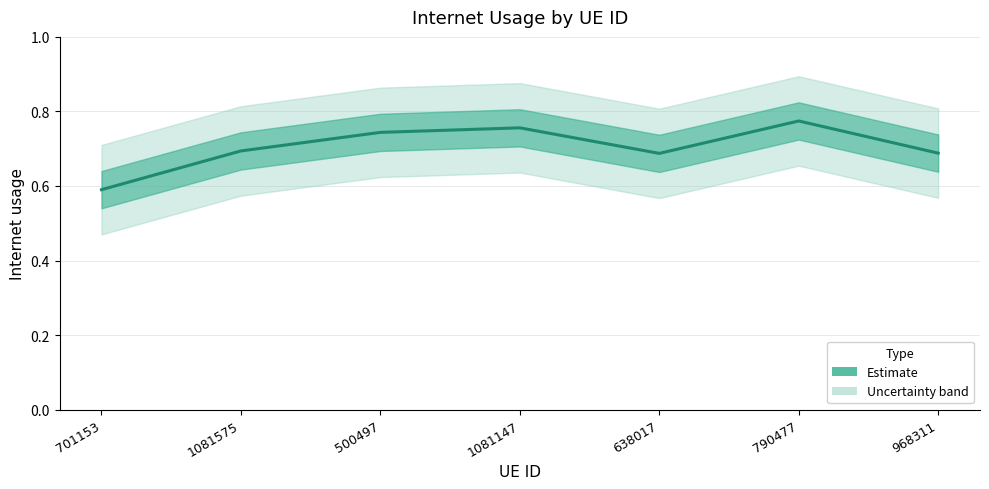

Which category has the highest value across all series?

790477